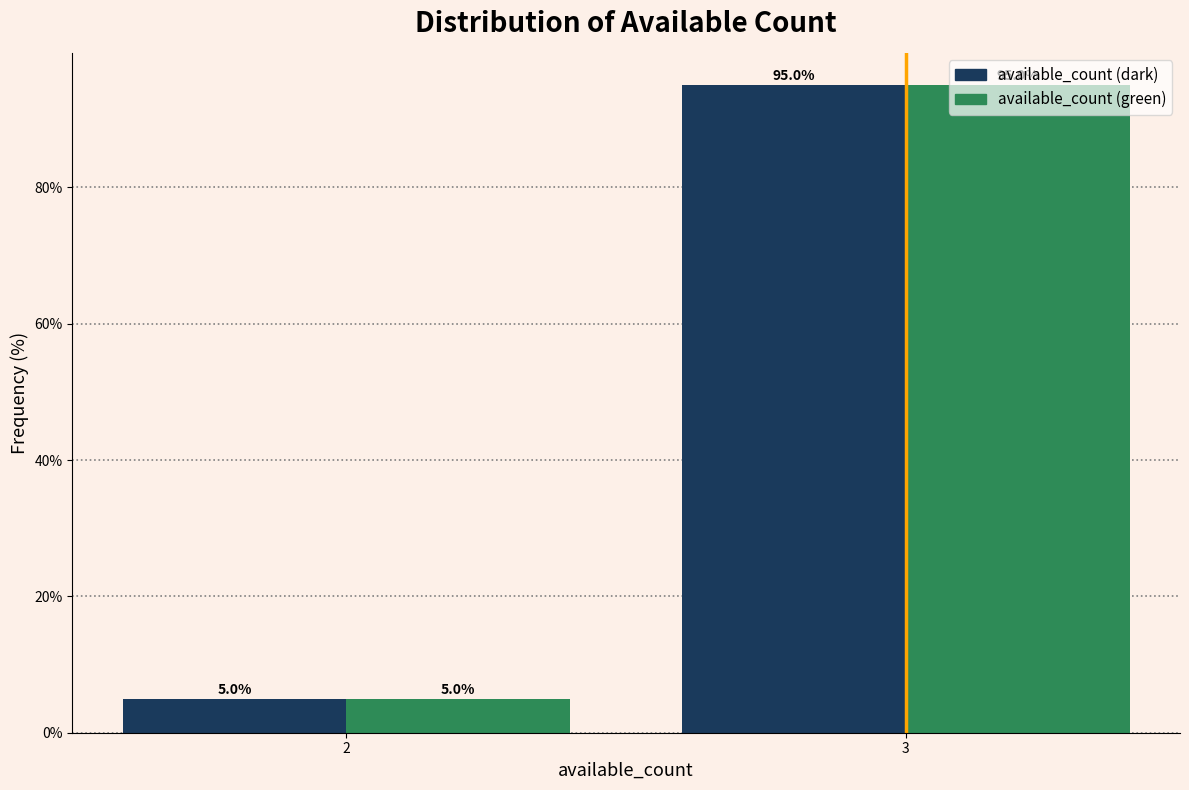

Reading left to right, extract all data points from this chart.

available_count (dark): 5	95
available_count (green): 5	95